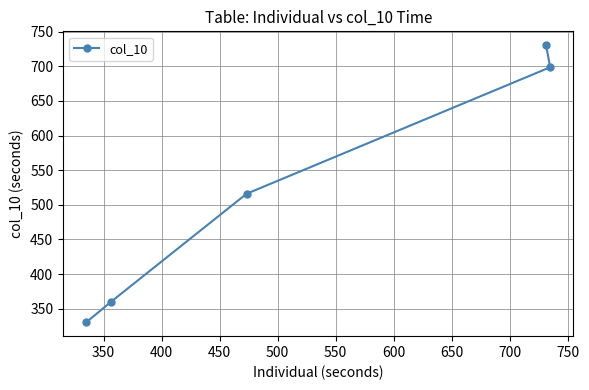

What is the greatest value displayed?

730.3